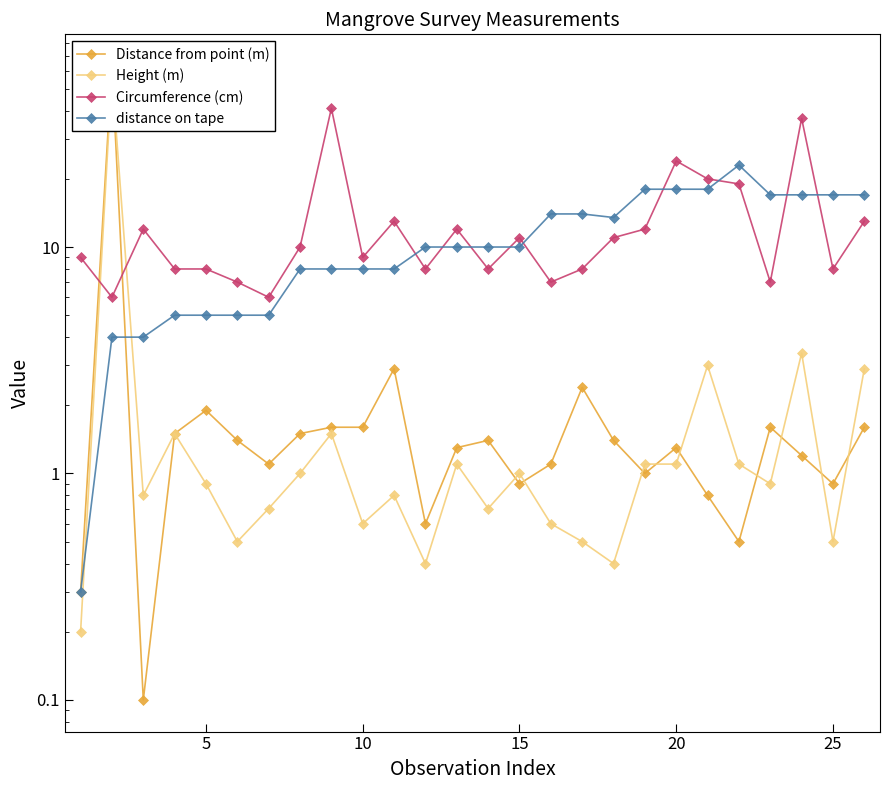

How many lines are shown in the chart?

4